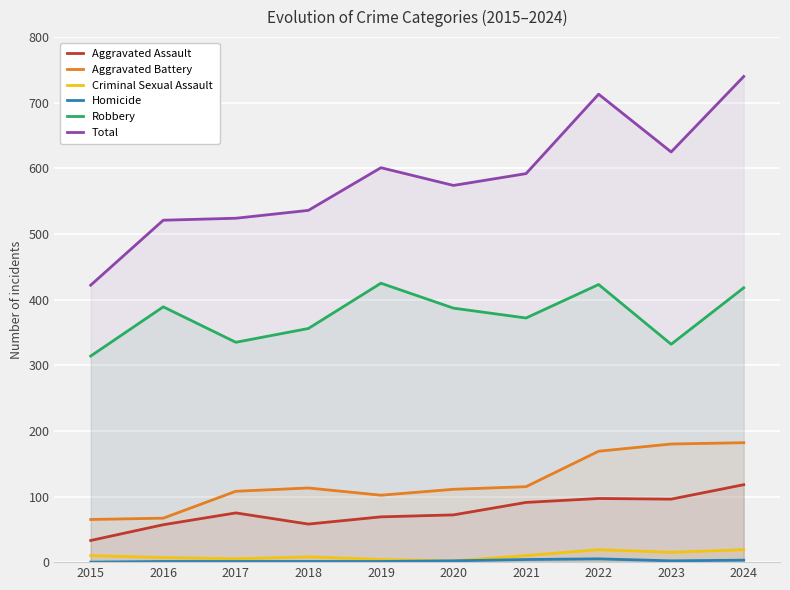

What is the value of the Total point at the 7th from the left?

592